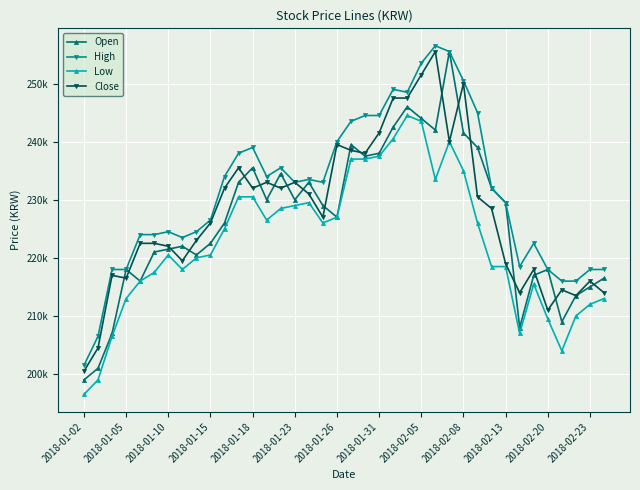

Which series has the largest total across all categories?

High